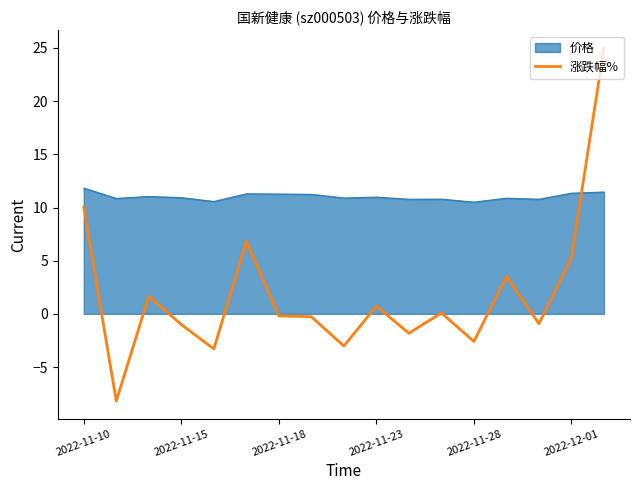

How many points are higher than both their immediate neighbors (excluding endpoints)?

5